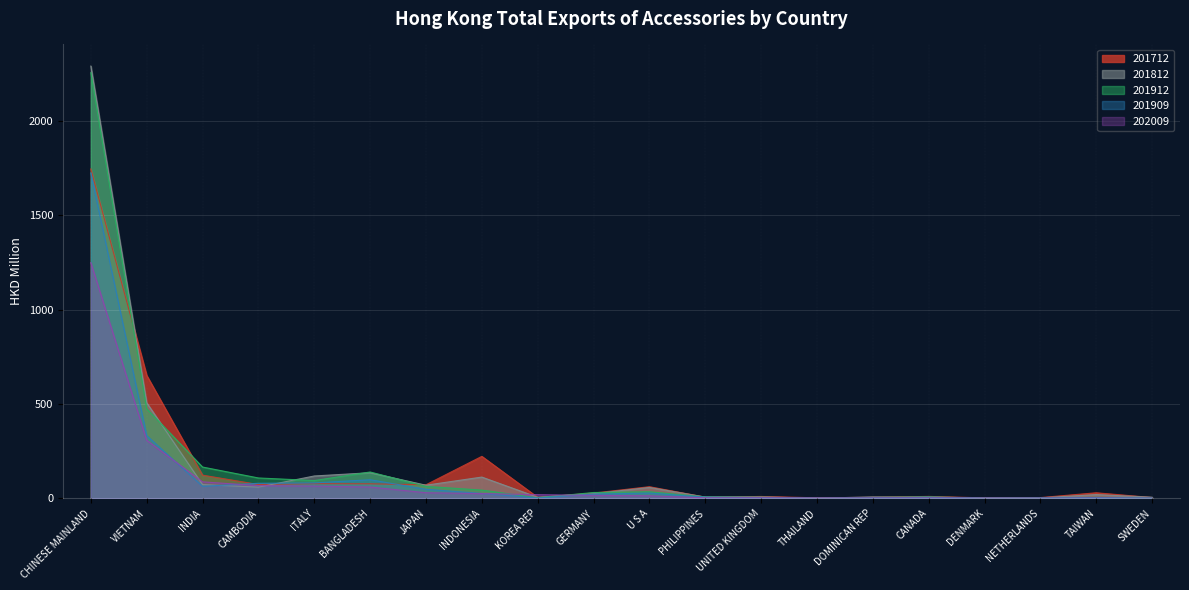

Which category has the lowest value across all series?

THAILAND